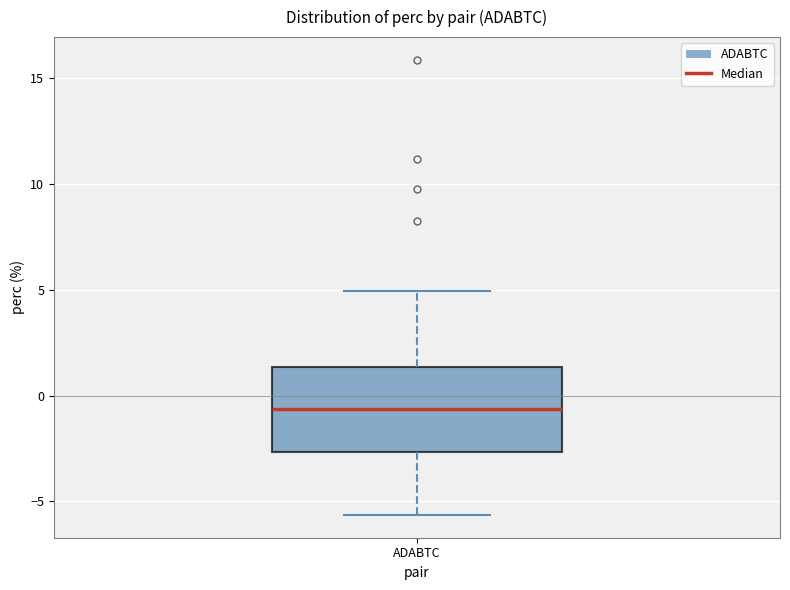

Read this box plot against the y-axis: the position of the median line, the range covered by the box, and the ends of both whiskers. The values are not printed on the chart, so give them approximately, as read against the axis.

median -0.5, box -2.5 to 1.5, whiskers -5.5 to 5.0